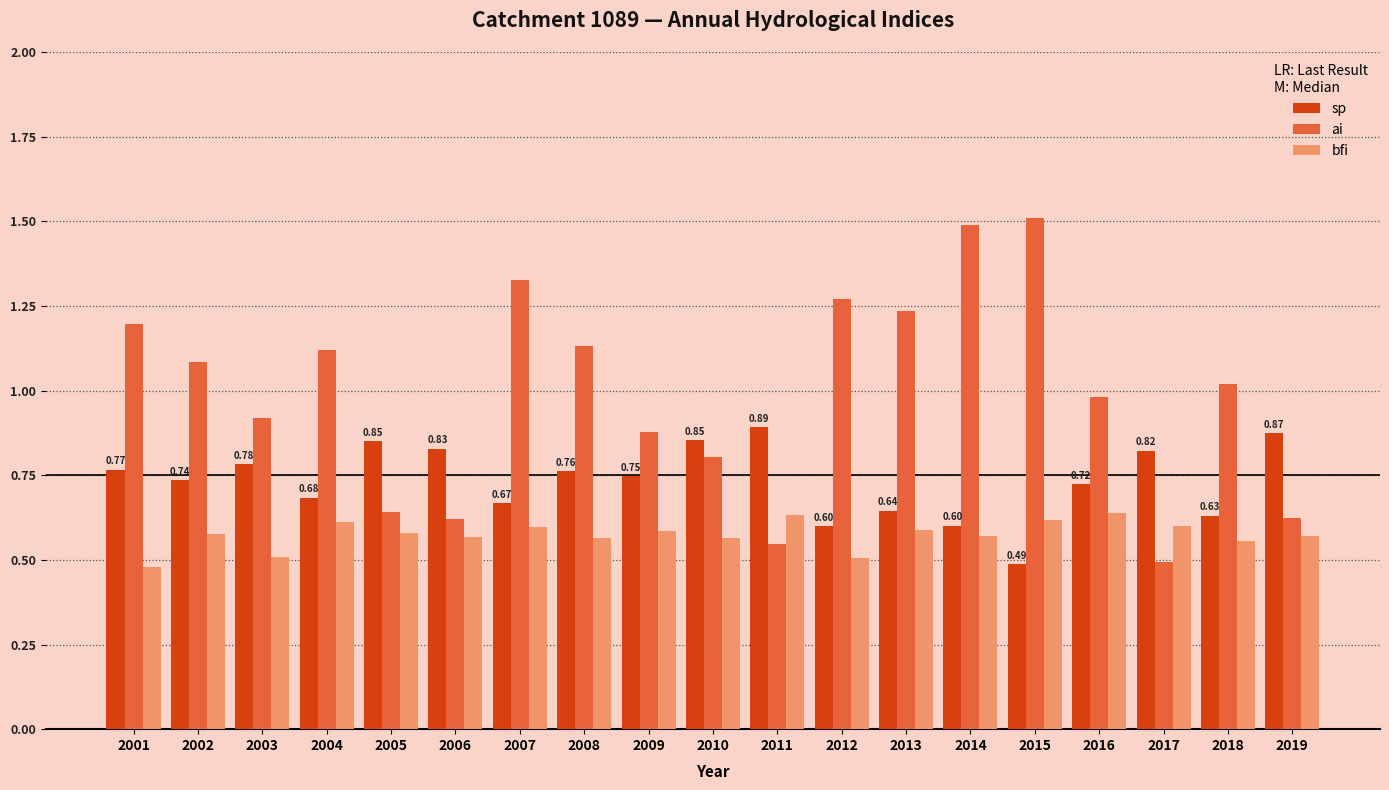

Is the value of ai at 2013 greater than the value of sp at 2016?

Yes